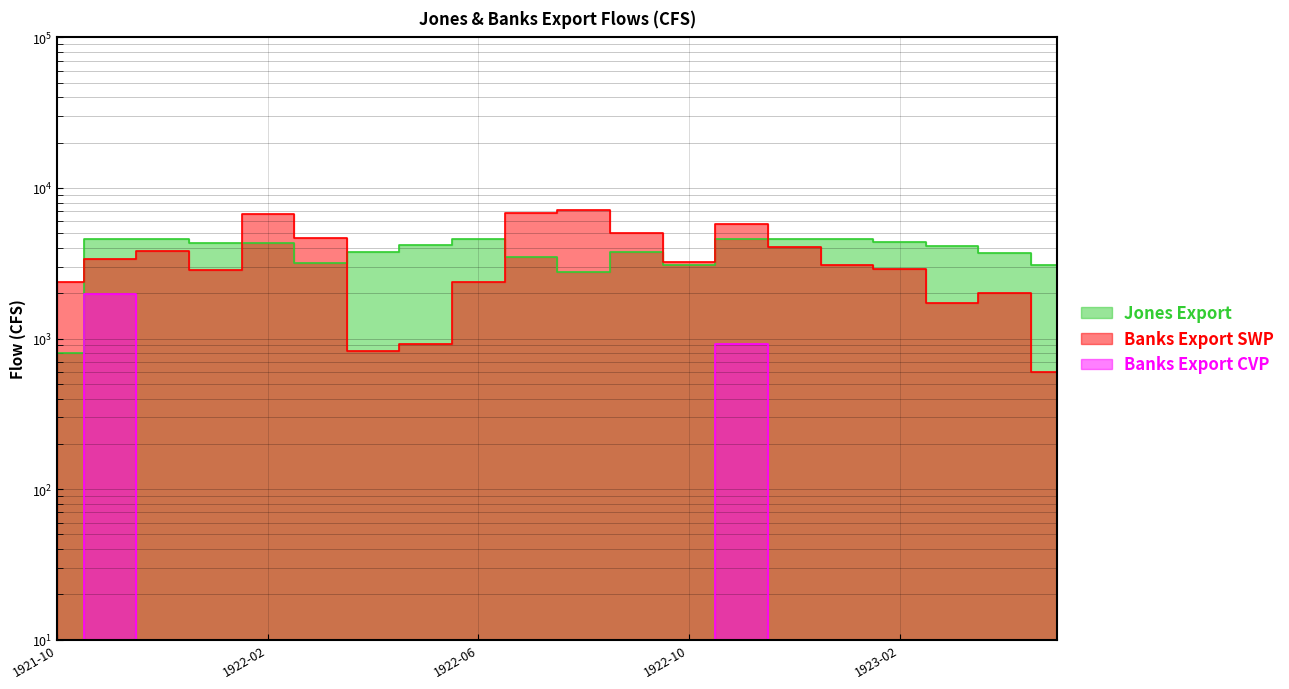

Between 1923-05 and 1922-03, which is larger?

1922-03